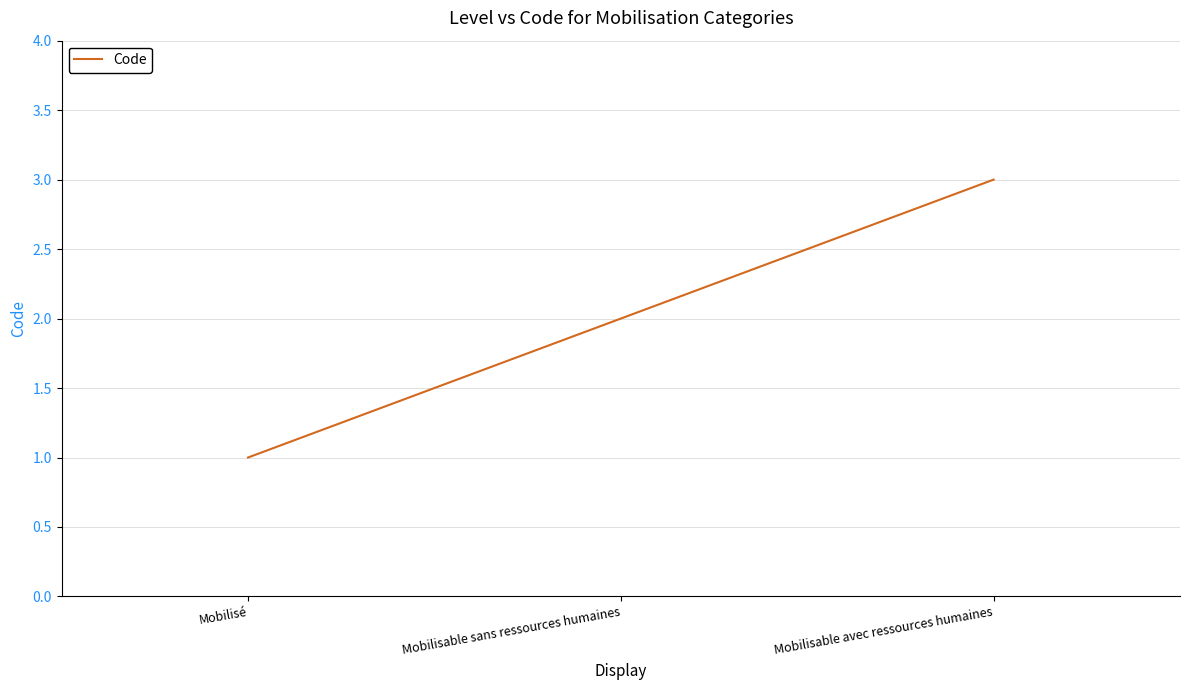

The value at Mobilisable avec ressources humaines is 3. True or false?

True